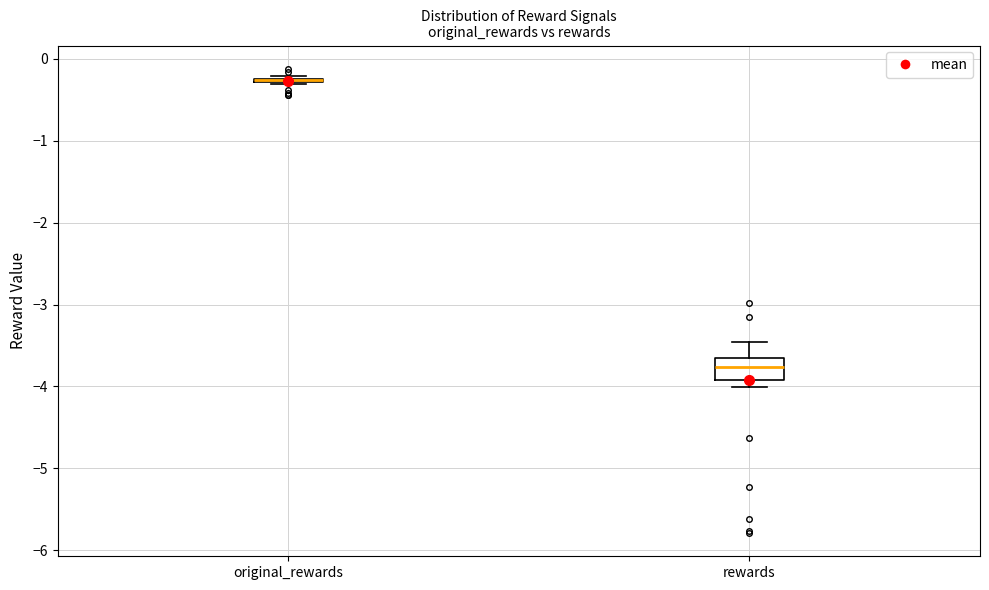

Reading left to right, read every box against the y-axis: the position of its median line, the range the box covers, and the ends of its whiskers. The values are not printed on the chart, so give them approximately, as read against the axis.

original_rewards: box collapsed to a line at -0.3, whiskers -0.3 to -0.2
rewards: median -3.8, box -3.9 to -3.6, whiskers -4.0 to -3.5